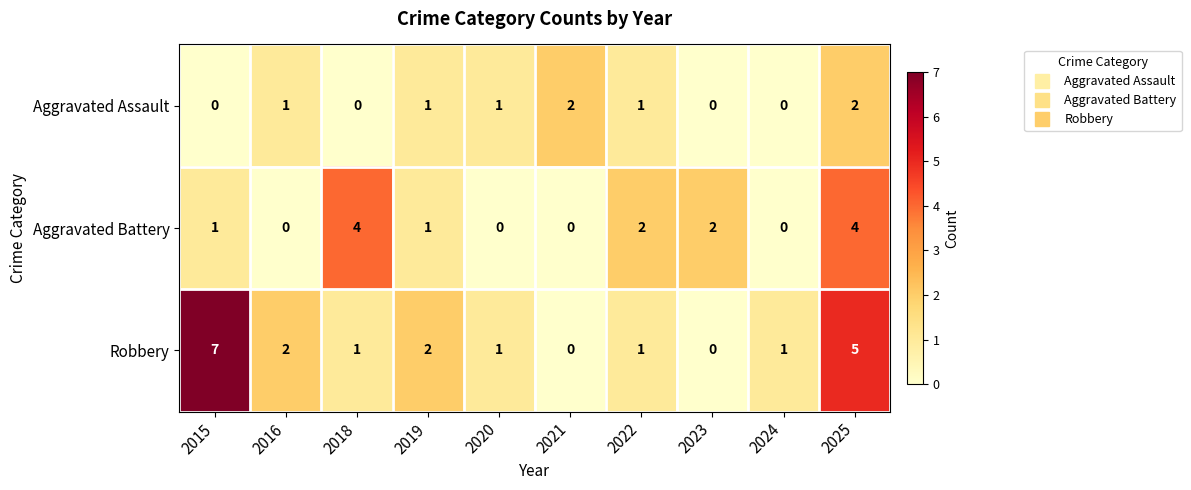

What is the difference between the maximum and minimum values in the Aggravated Battery series?

4